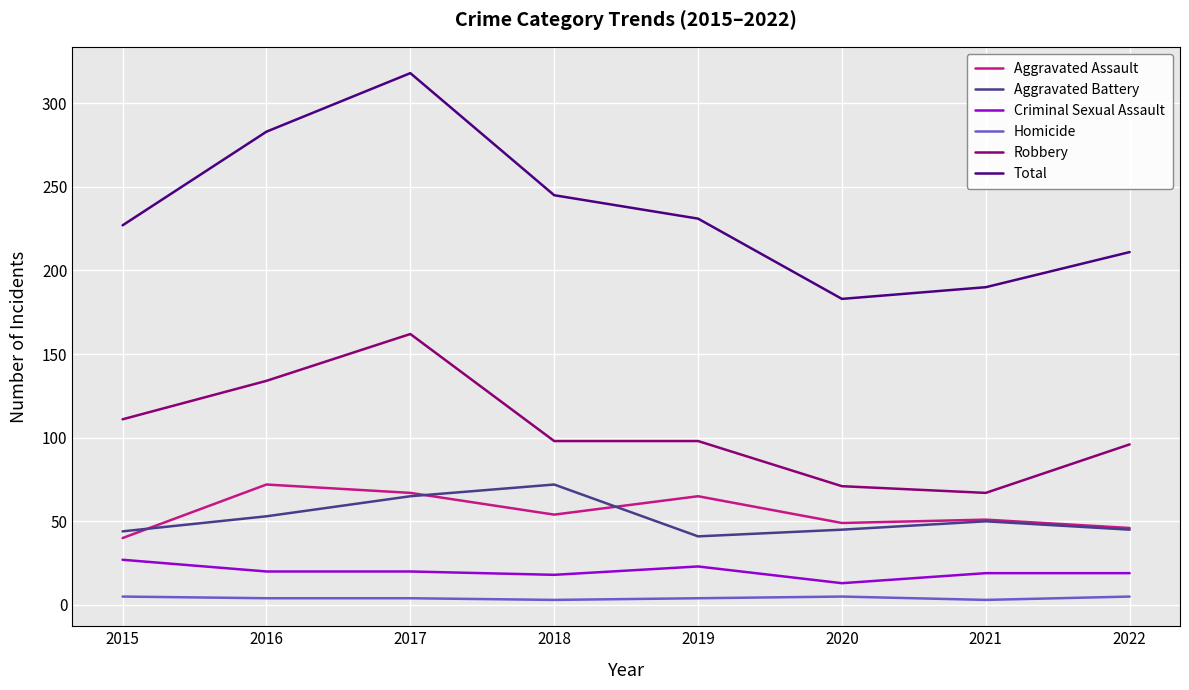

Which series has the widest spread of values?

Total